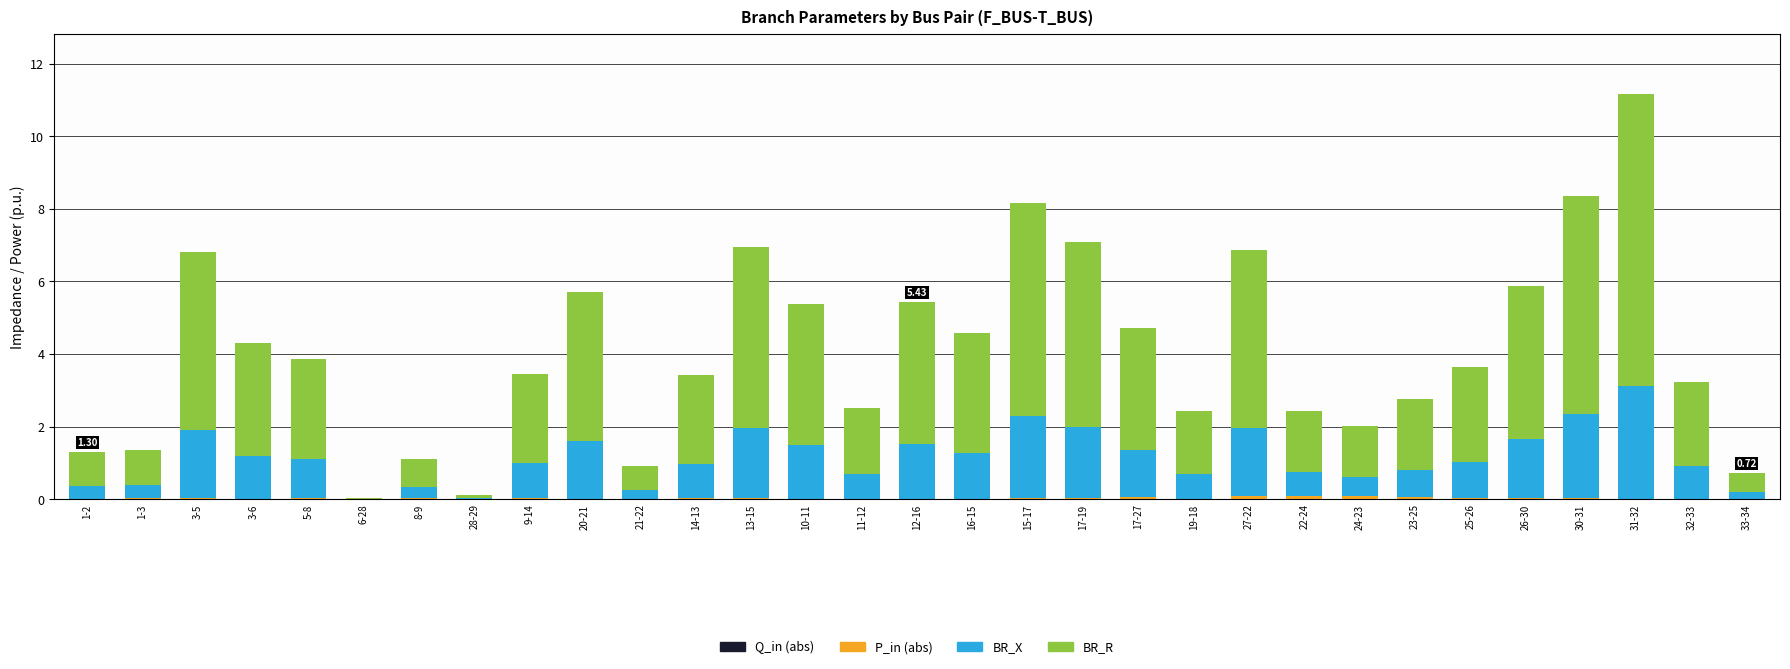

At which category is the sum across all series the highest?

31-32